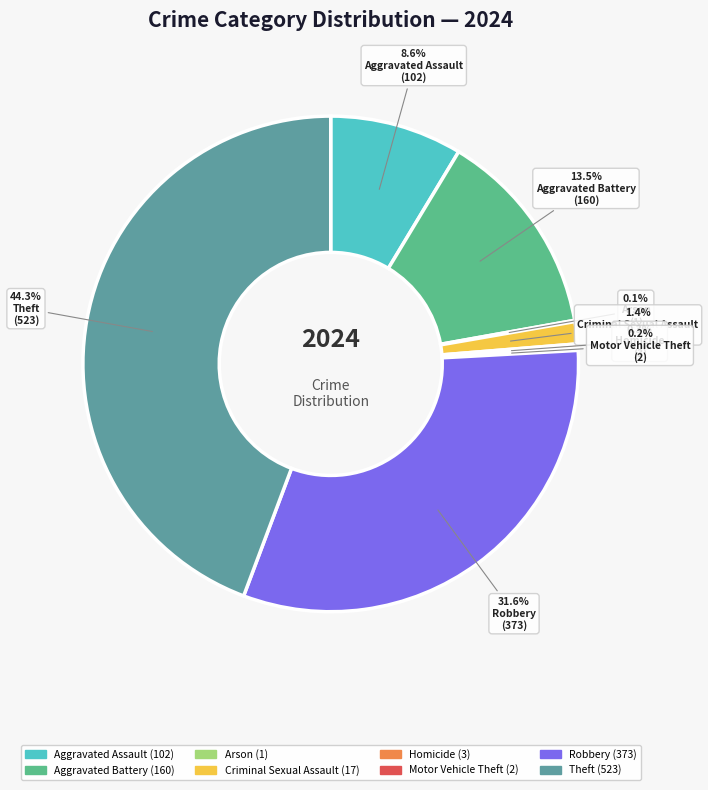

The Robbery slice represents 32% of the pie. True or false?

True